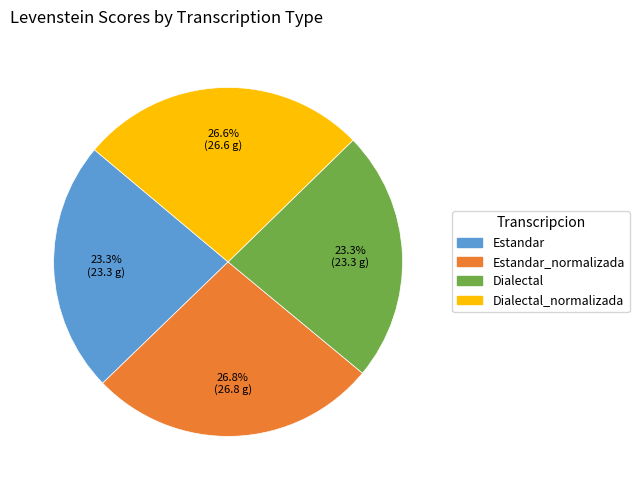

Is it true that Estandar is 12% of the pie?

False